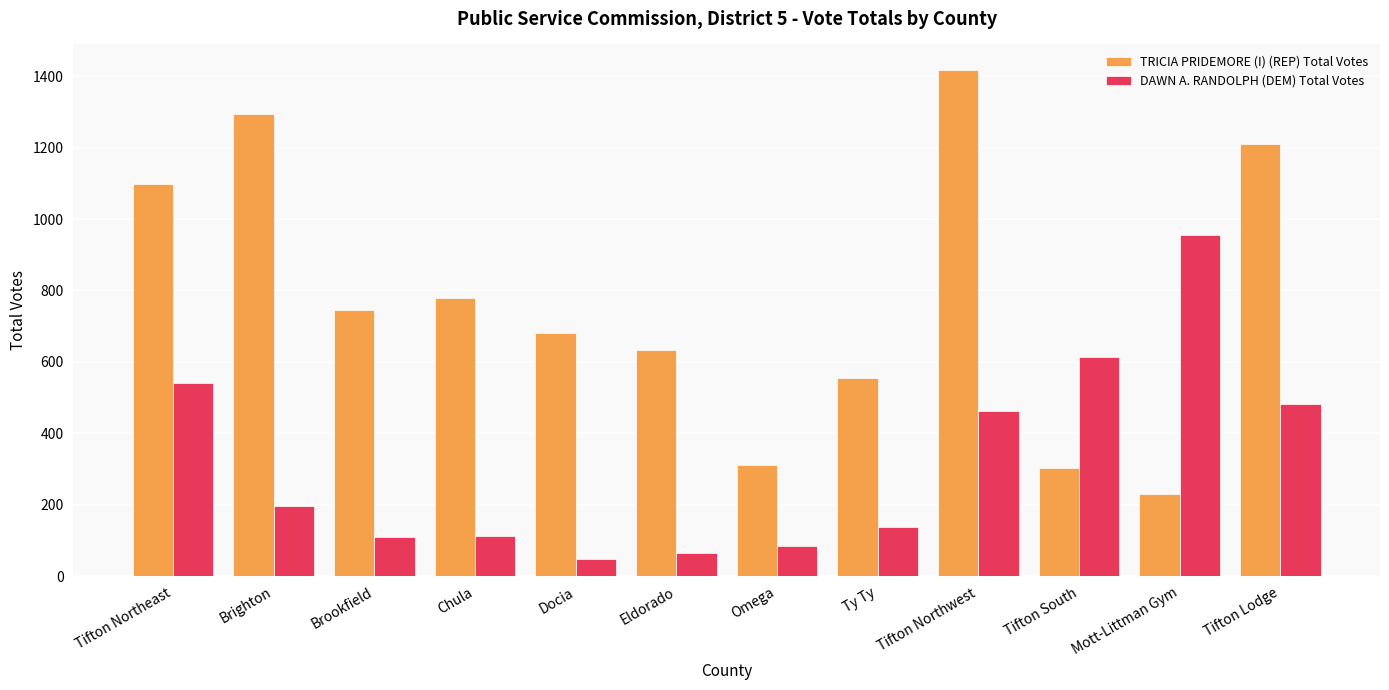

The value of TRICIA PRIDEMORE (I) (REP) Total Votes at Omega is 212. True or false?

False